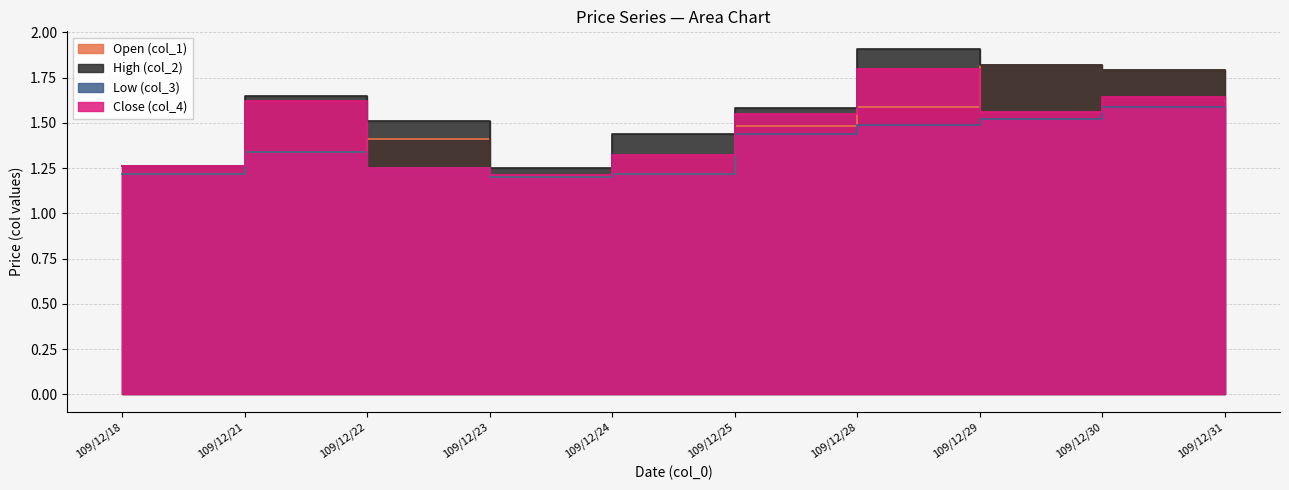

At which label is Close (col_4) closest to 1?

109/12/23